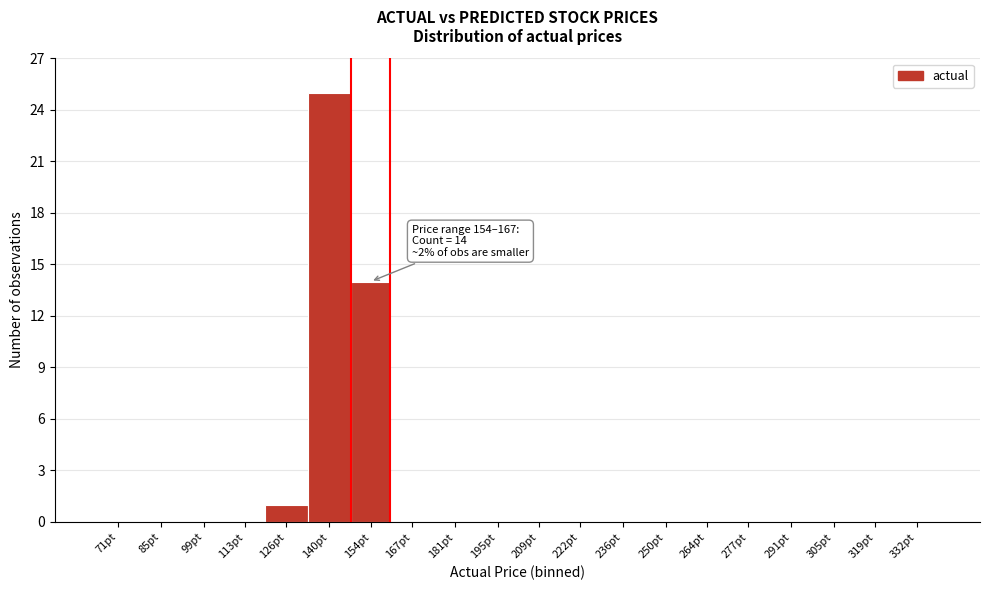

Reading left to right, extract all data points from this chart.

71pt=0	85pt=0	99pt=0	113pt=0	126pt=1	140pt=25	154pt=14	167pt=0	181pt=0	195pt=0	209pt=0	222pt=0	236pt=0	250pt=0	264pt=0	277pt=0	291pt=0	305pt=0	319pt=0	332pt=0